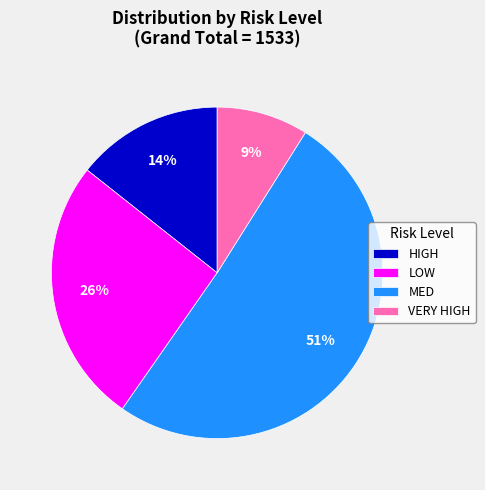

To the nearest percent, what percentage of the pie is VERY HIGH?

9%